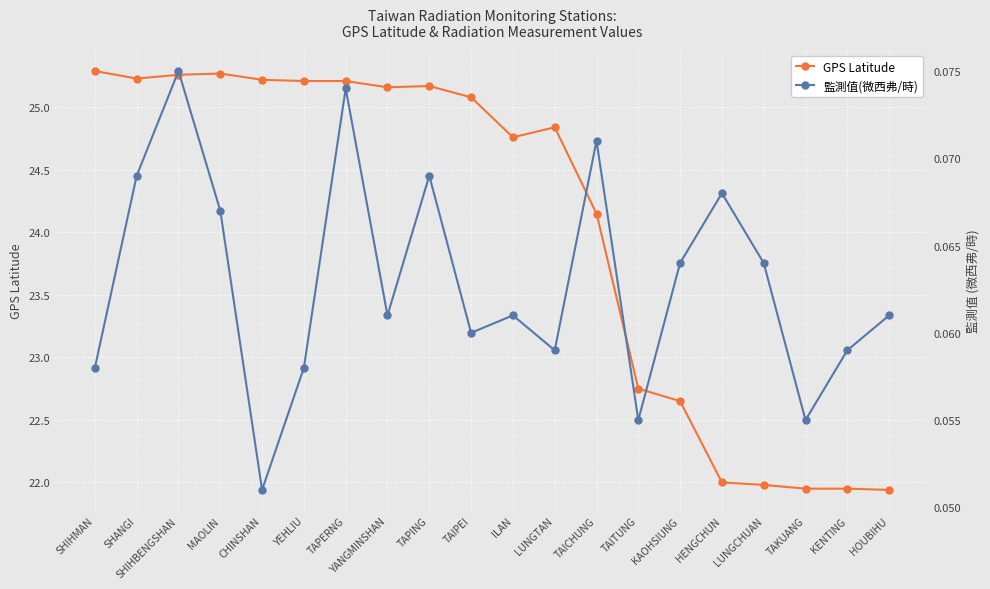

At SHIHMAN, list the series in order from smallest to largest.

監測值(微西弗/時), GPS Latitude